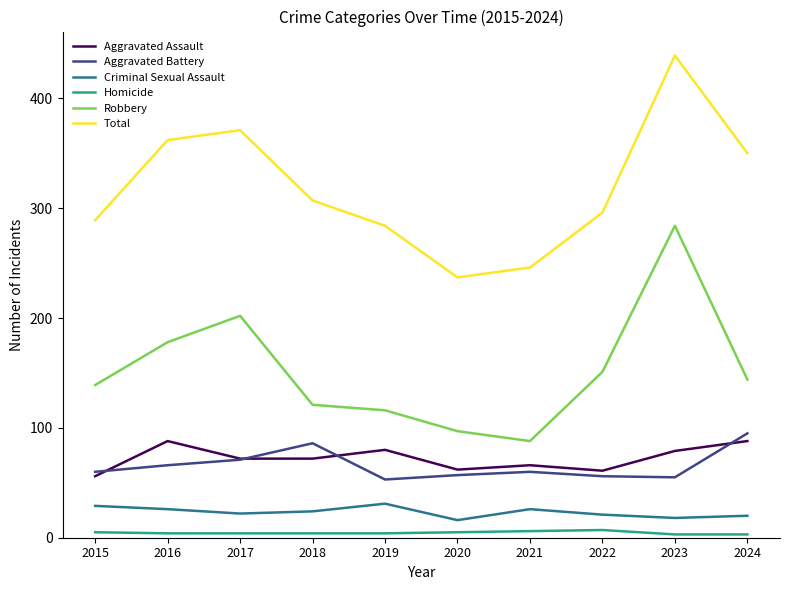

At which label is Robbery closest to 186?

2016